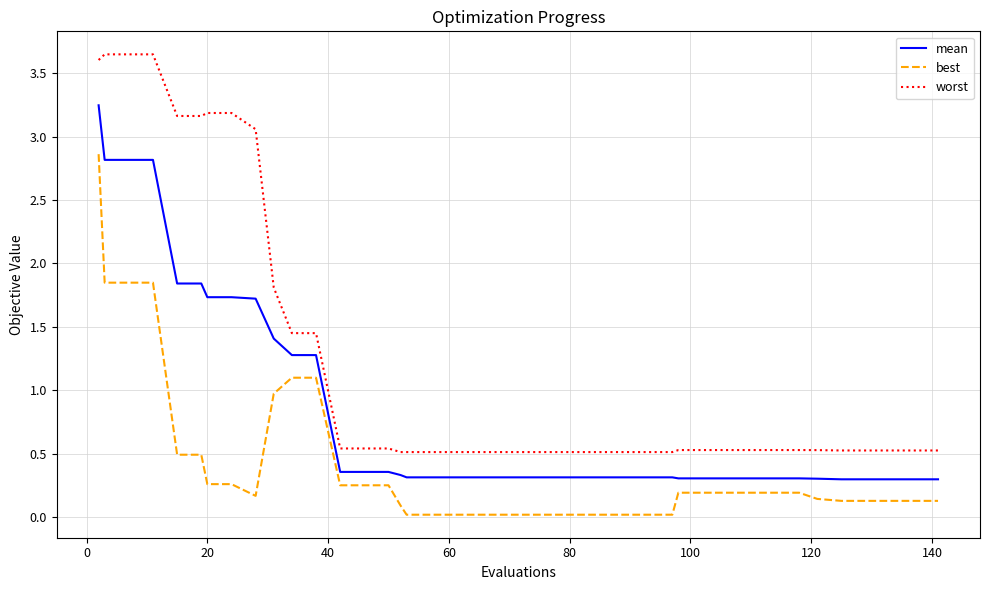

Which series has the largest total across all categories?

worst